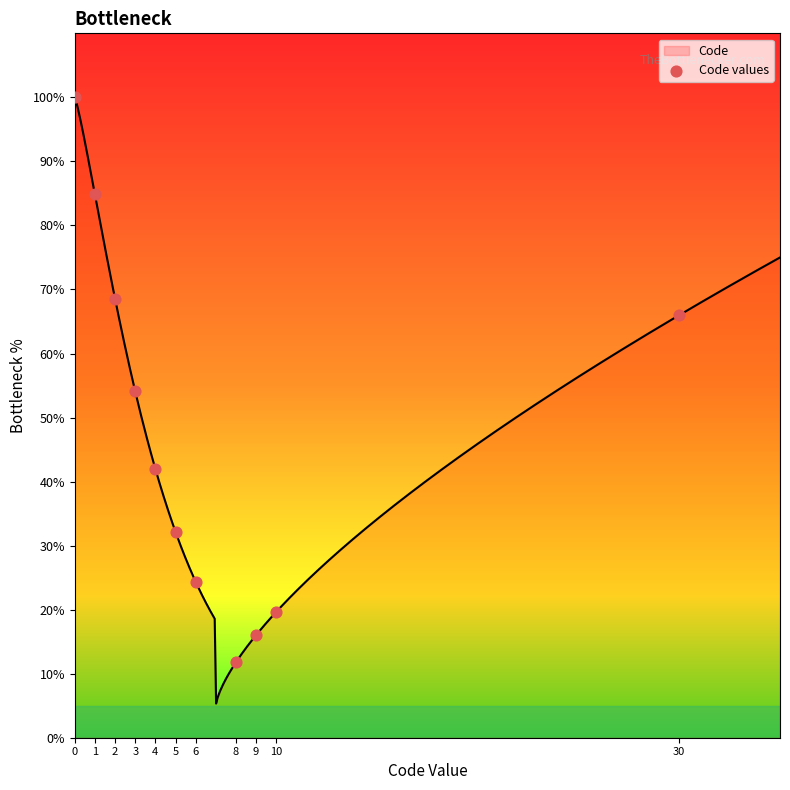

What is the ratio of the value at 1 to the value at 10?

4.3